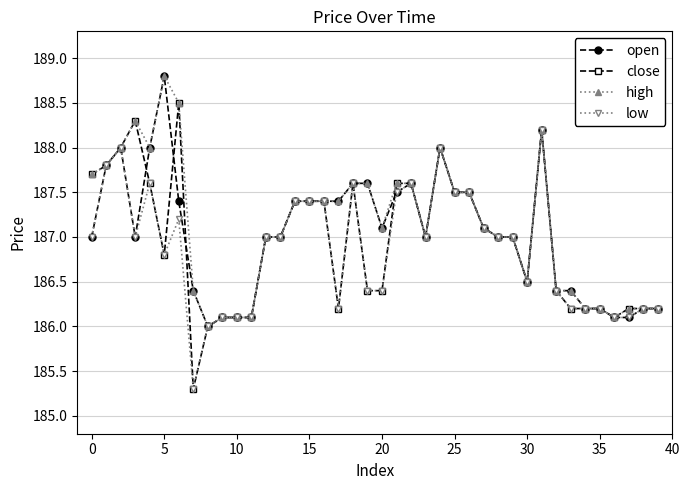

Which series has the largest range (max minus min)?

close